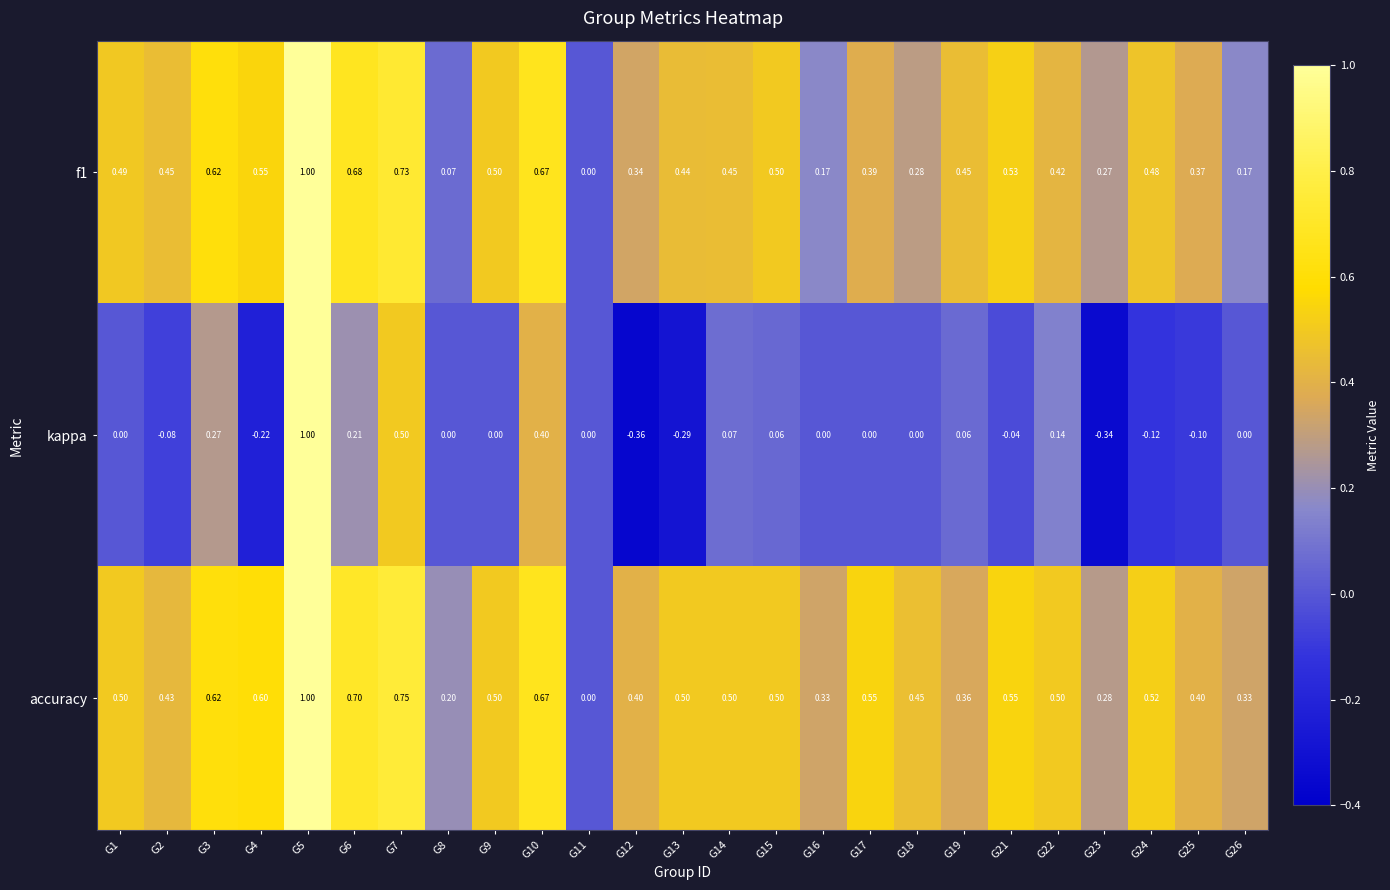

Which series changed the most between G10 and G15?

kappa